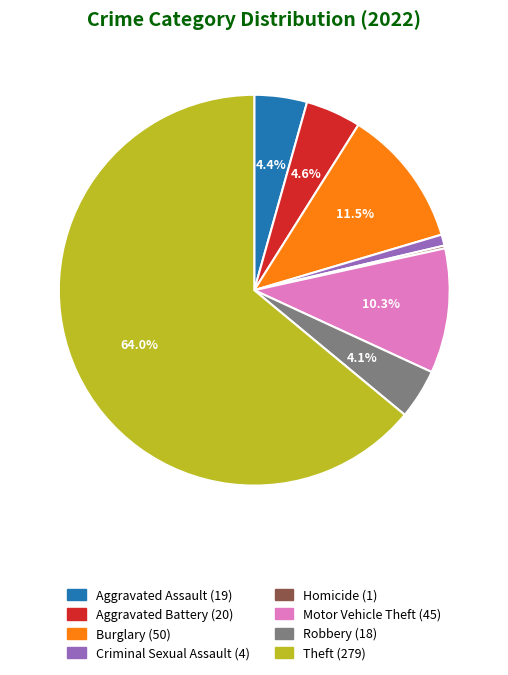

Does any single category account for the majority?

Yes